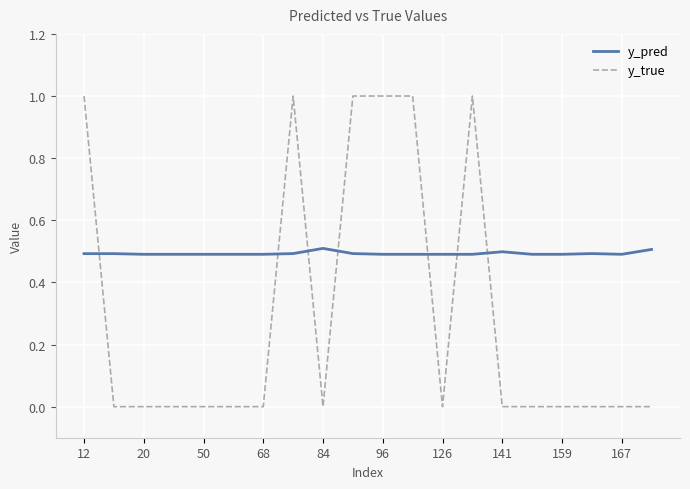

How many times do y_pred and y_true cross each other?

7